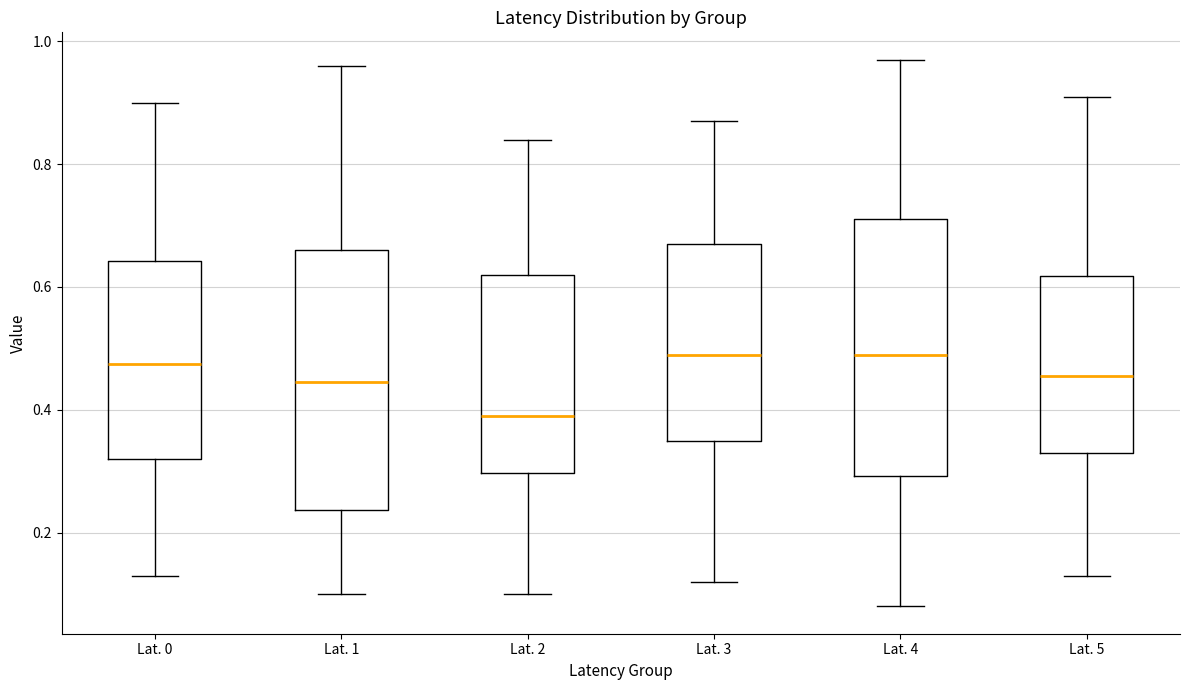

Which box has the lowest median line?

Lat. 2